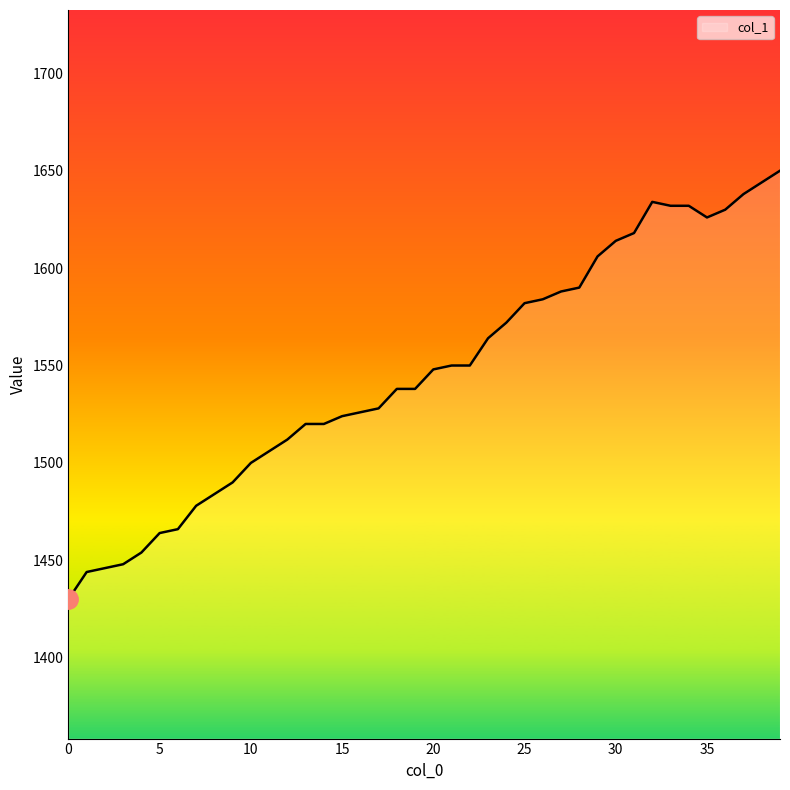

What is the maximum value shown in the chart?

1650